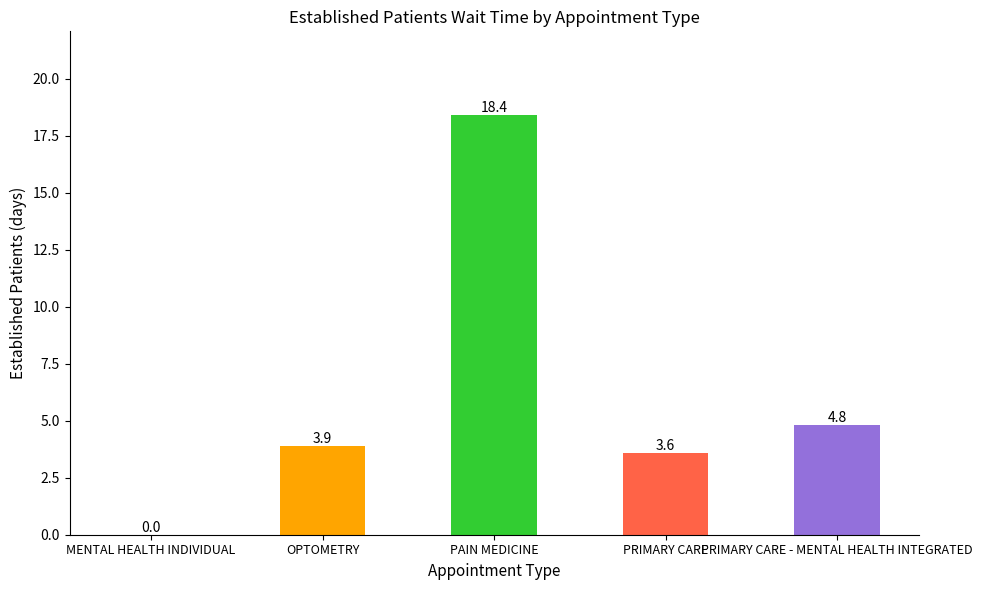

True or false: the data shows 9.1 at PAIN MEDICINE.

False